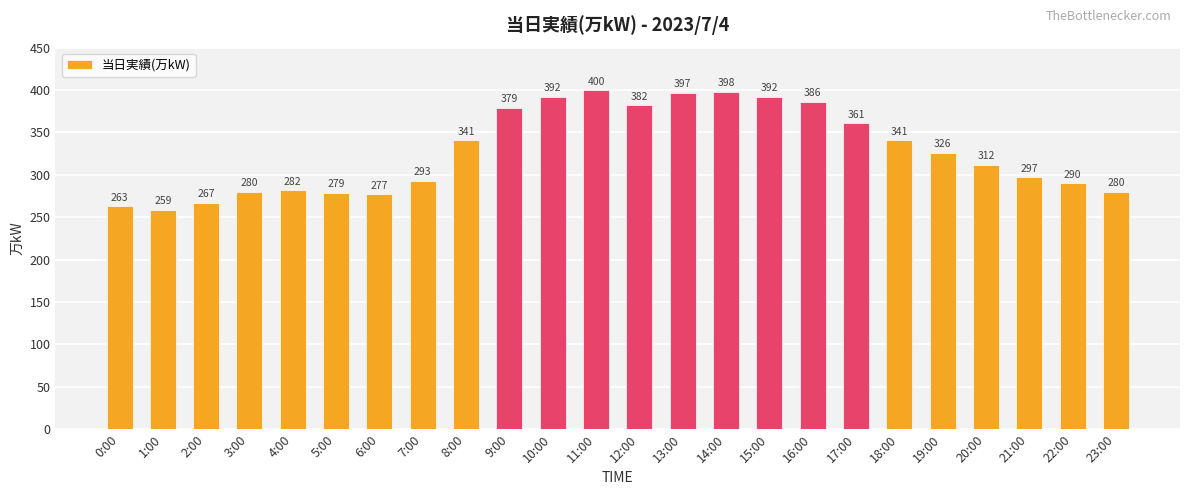

Where is the data nearest to the value 329?

19:00